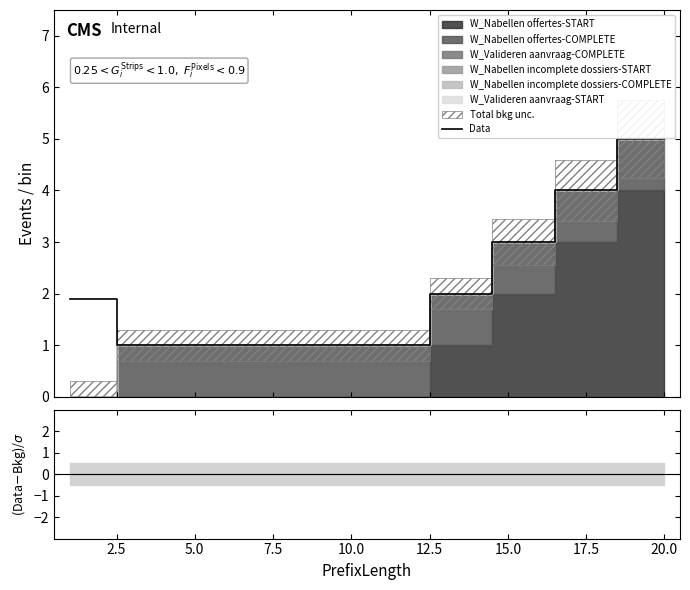

Does the chart display data point markers on the line(s)?

No